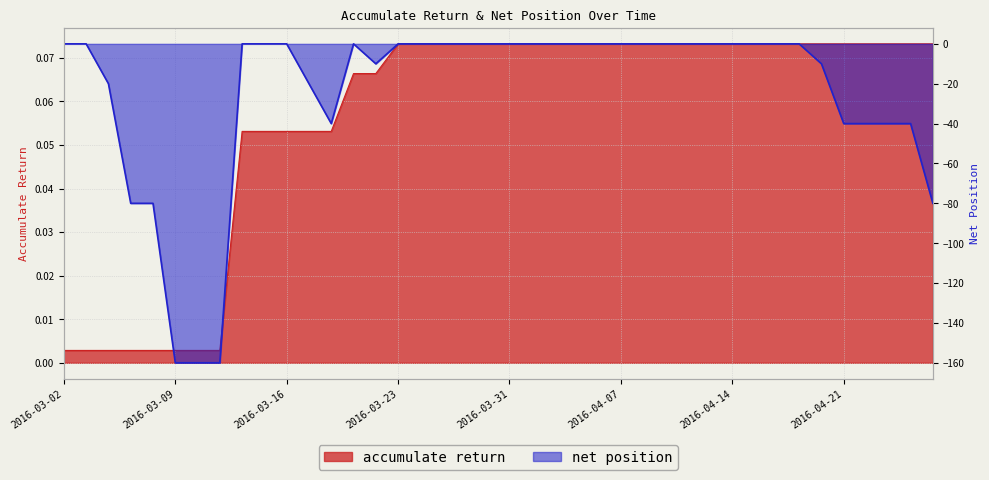

What is the total value across all series at 2016-03-14?

0.1